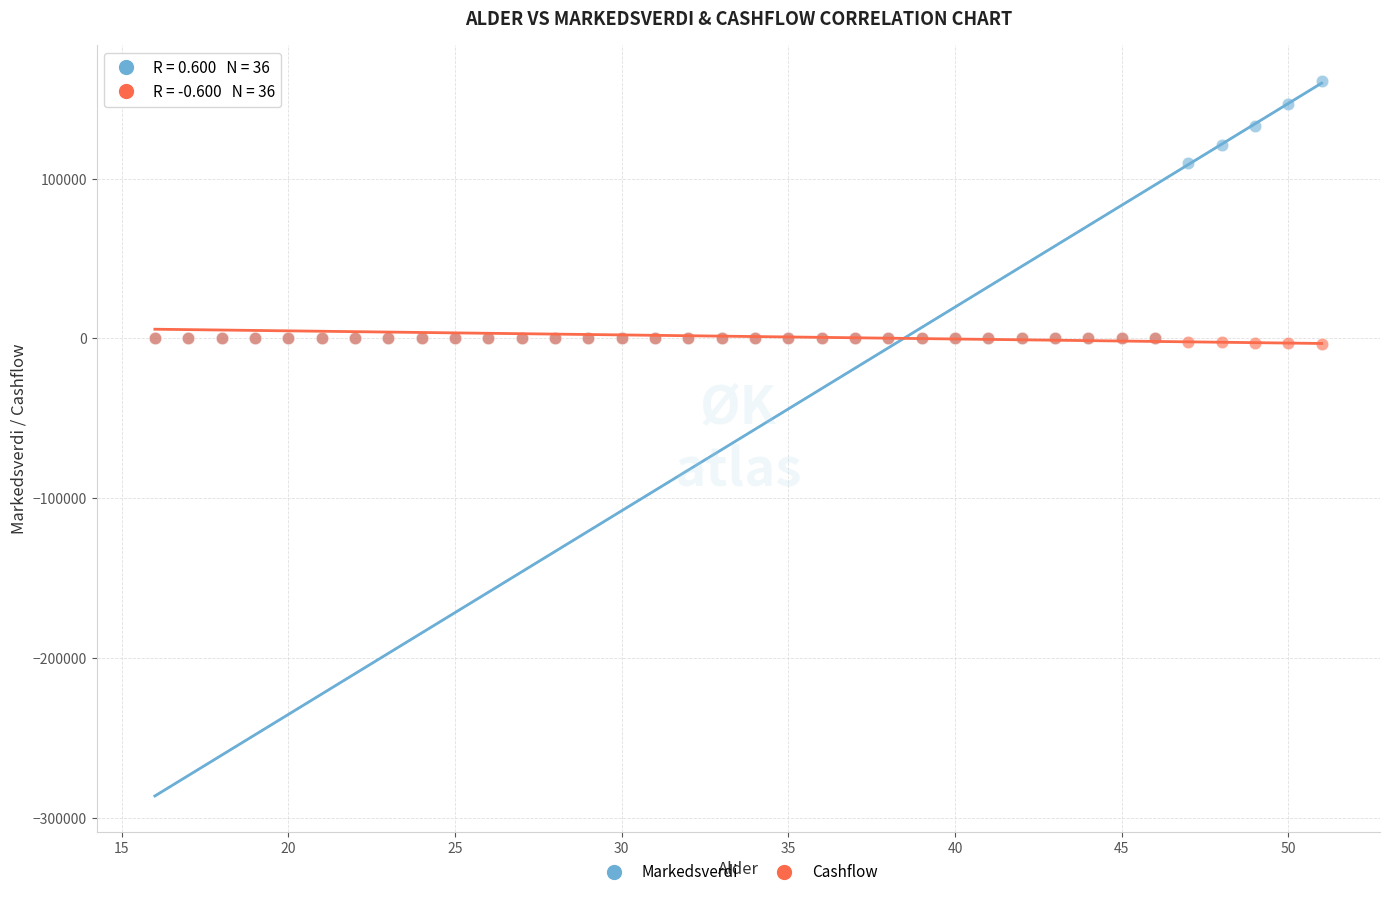

Which series has the largest Y range (max minus min)?

Markedsverdi